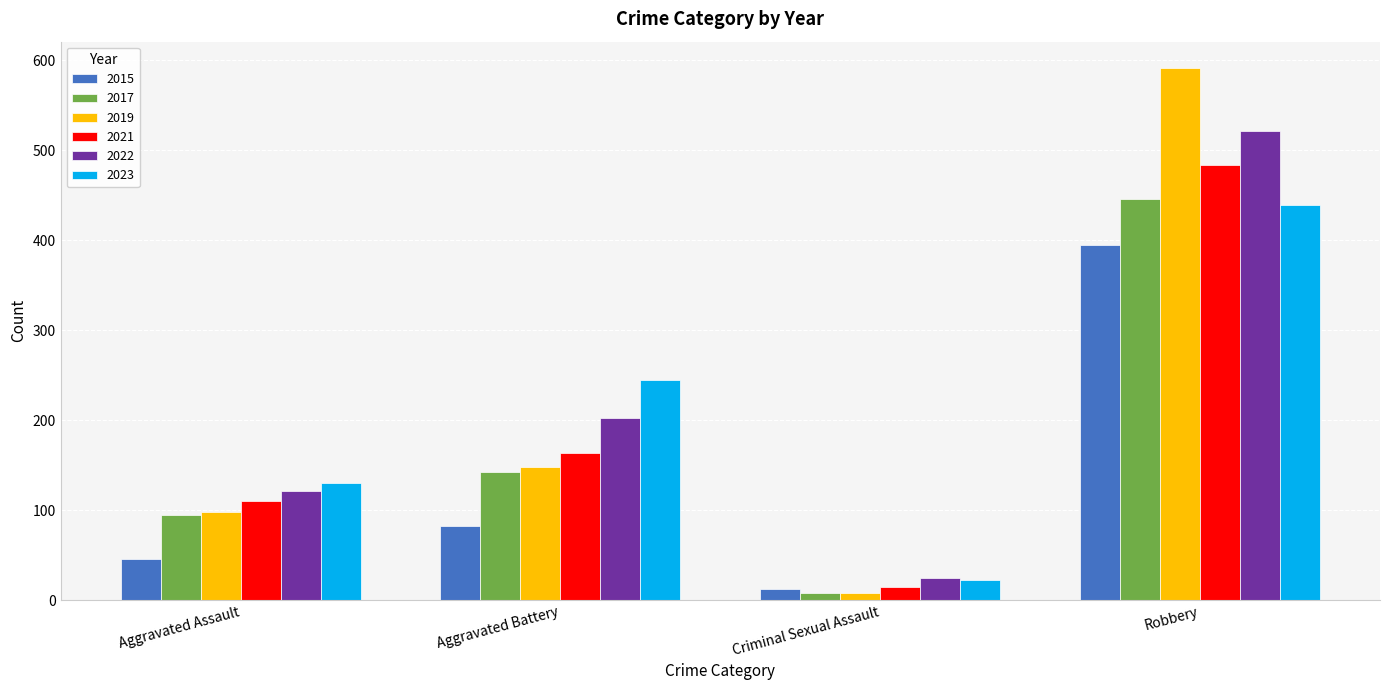

What is the label of the 2nd bar from the left?

Aggravated Battery